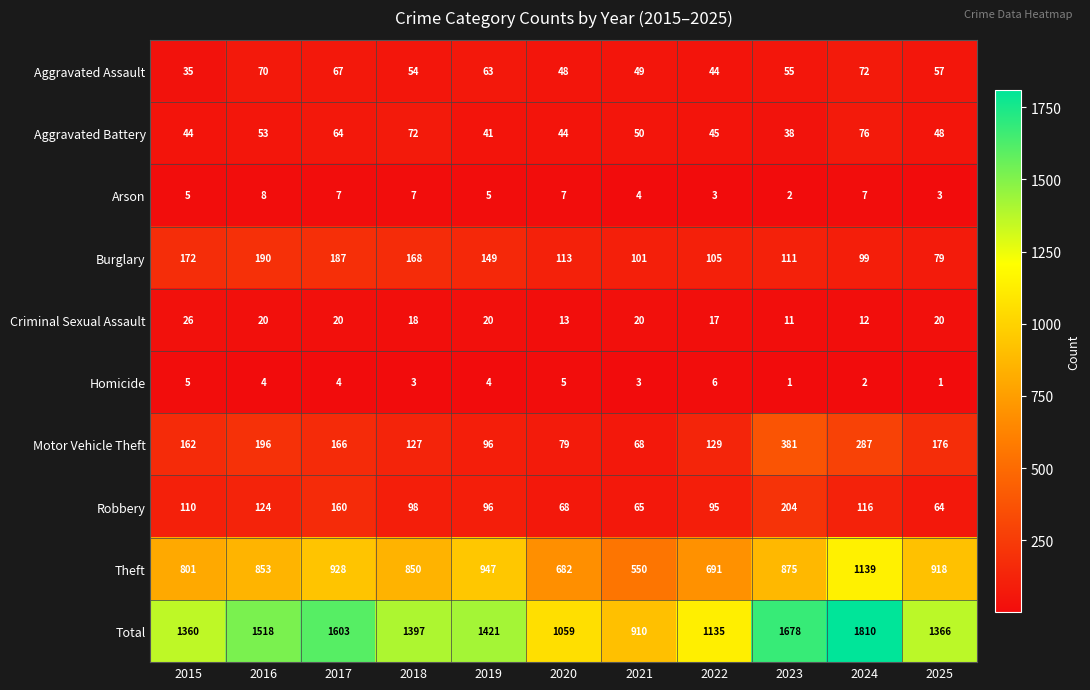

What is the total value across all series at 2025?

2732